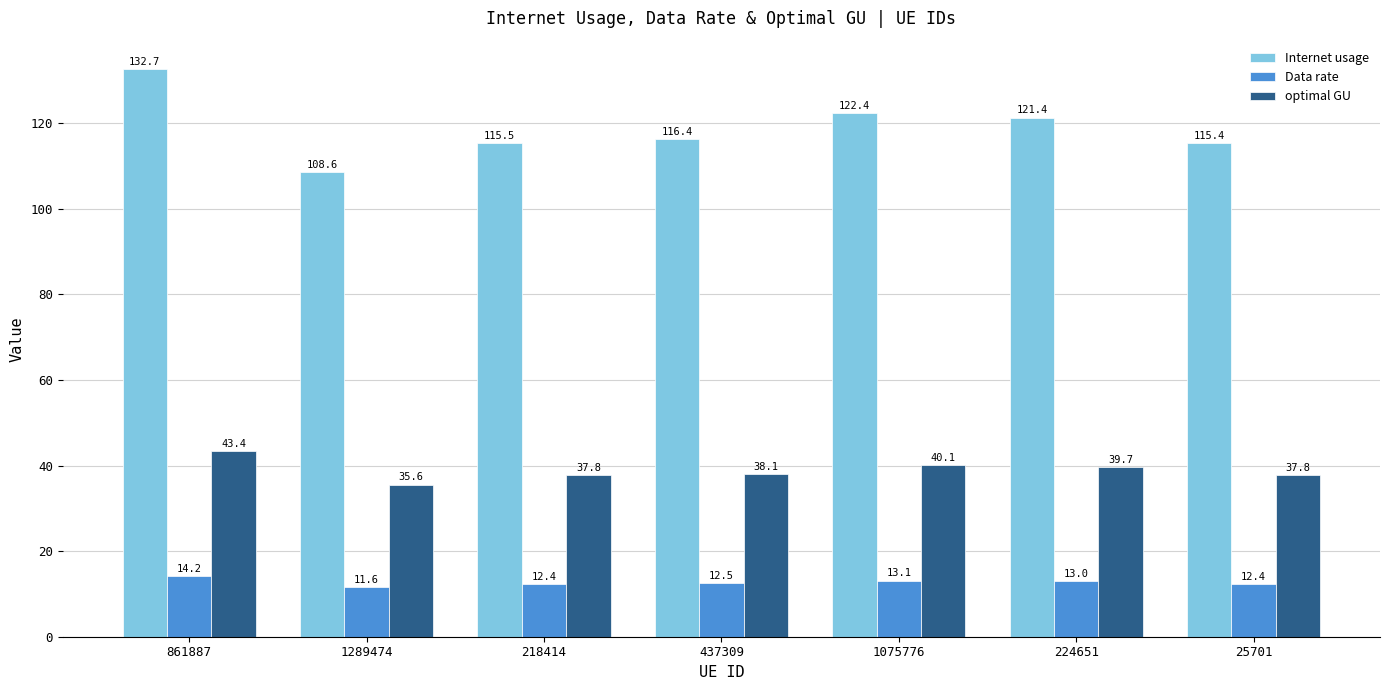

What is the difference between the second highest and minimum values in the Internet usage series?

13.8